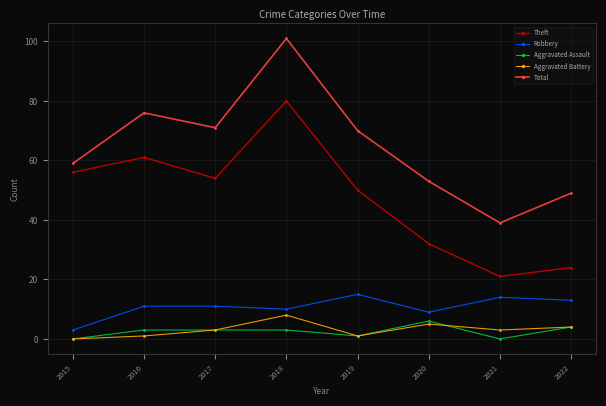

Which series has the largest range (max minus min)?

Total